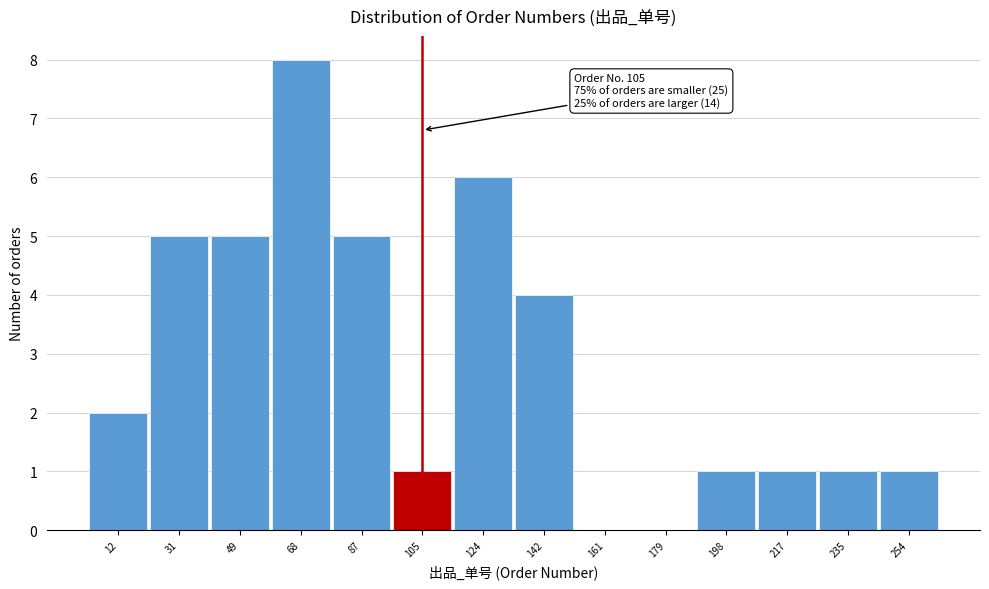

Which range on the x-axis has the tallest bar?

58 to 78